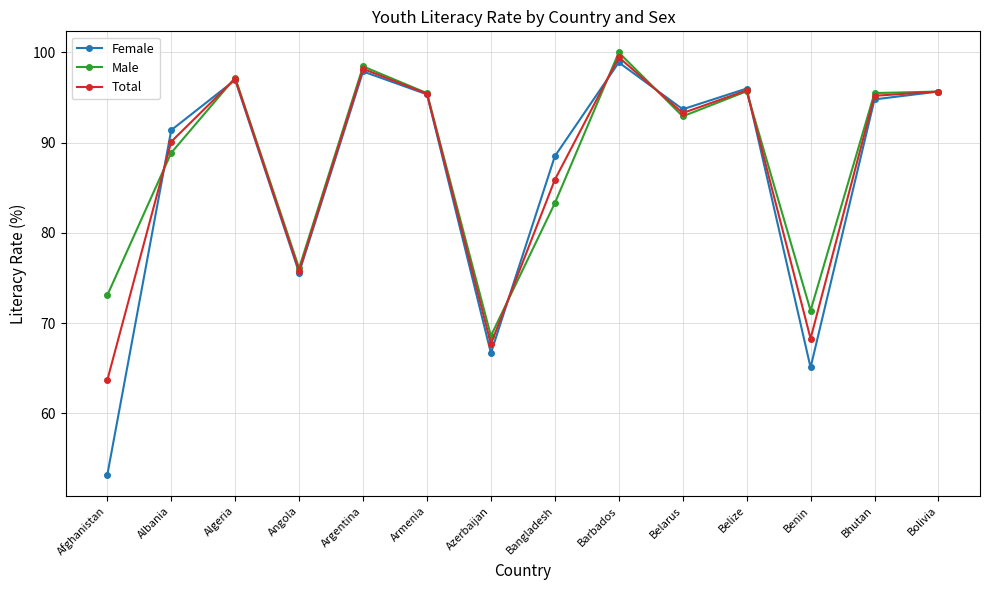

What position from the left is Albania?

2